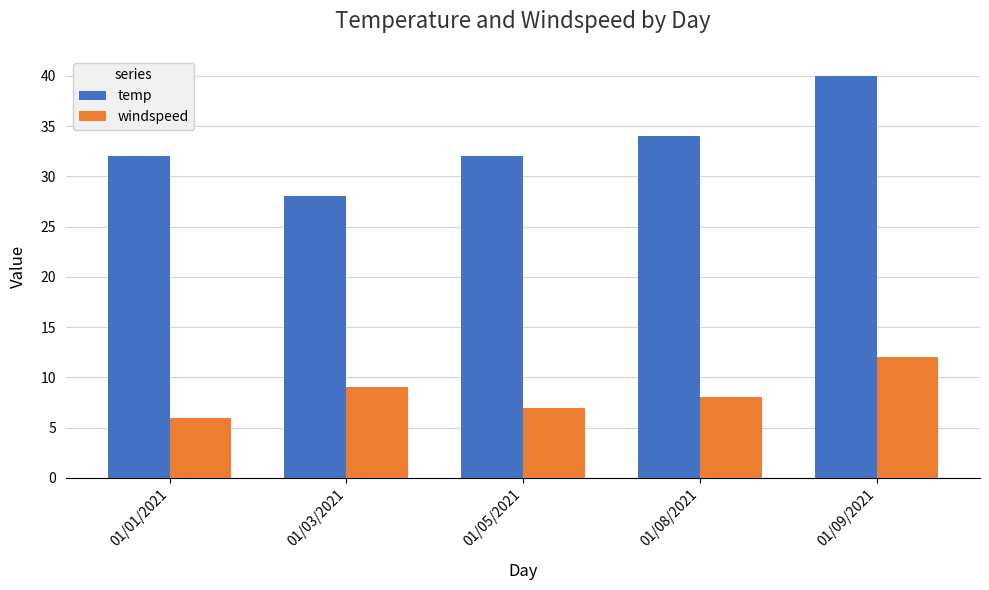

What are all the series names shown in the legend?

temp, windspeed